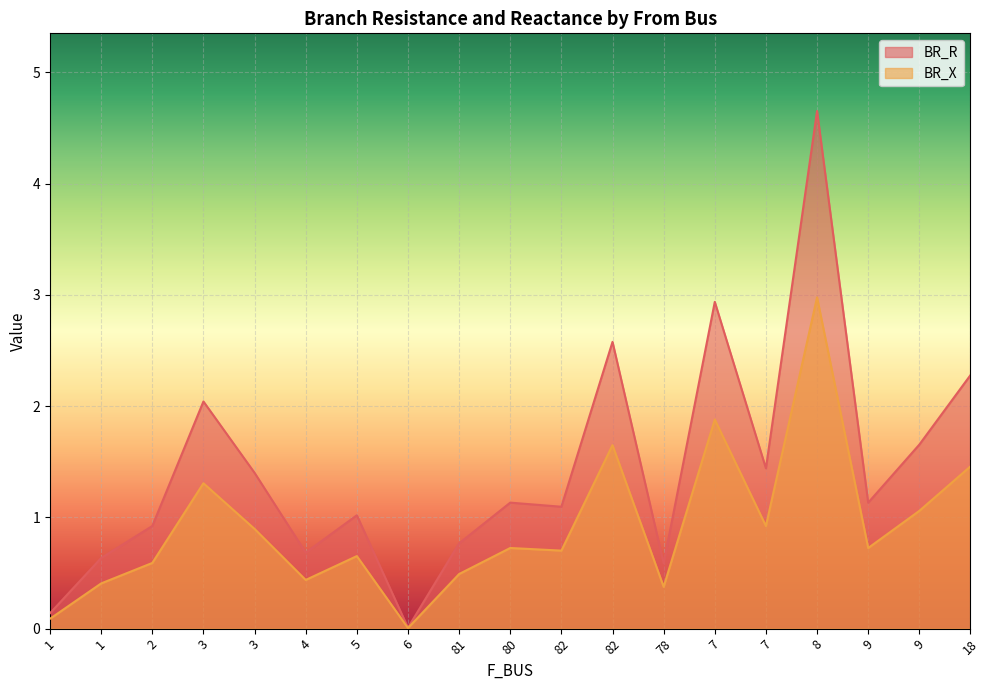

Which series changed the most between 9 and 18?

BR_R